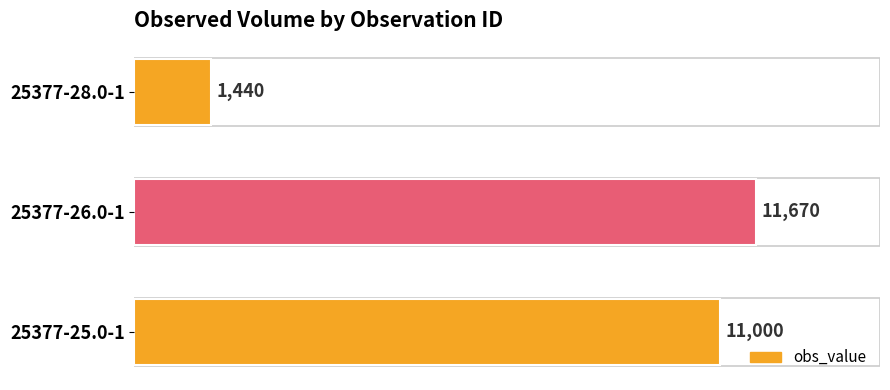

What is the average value?

8037